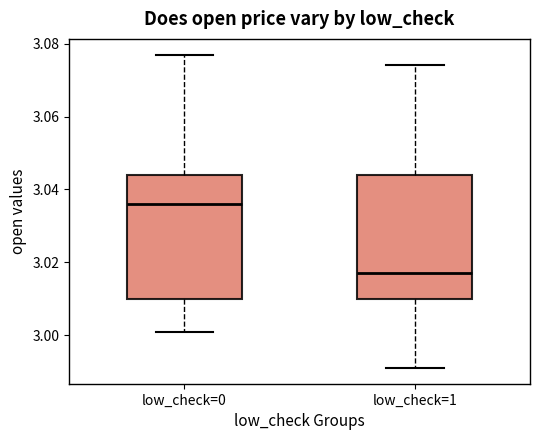

Reading left to right, read every box against the y-axis: the position of its median line, the range the box covers, and the ends of its whiskers. The values are not printed on the chart, so give them approximately, as read against the axis.

low_check=0: median 3.036, box 3.010 to 3.044, whiskers 3.002 to 3.078
low_check=1: median 3.018, box 3.010 to 3.044, whiskers 2.992 to 3.074